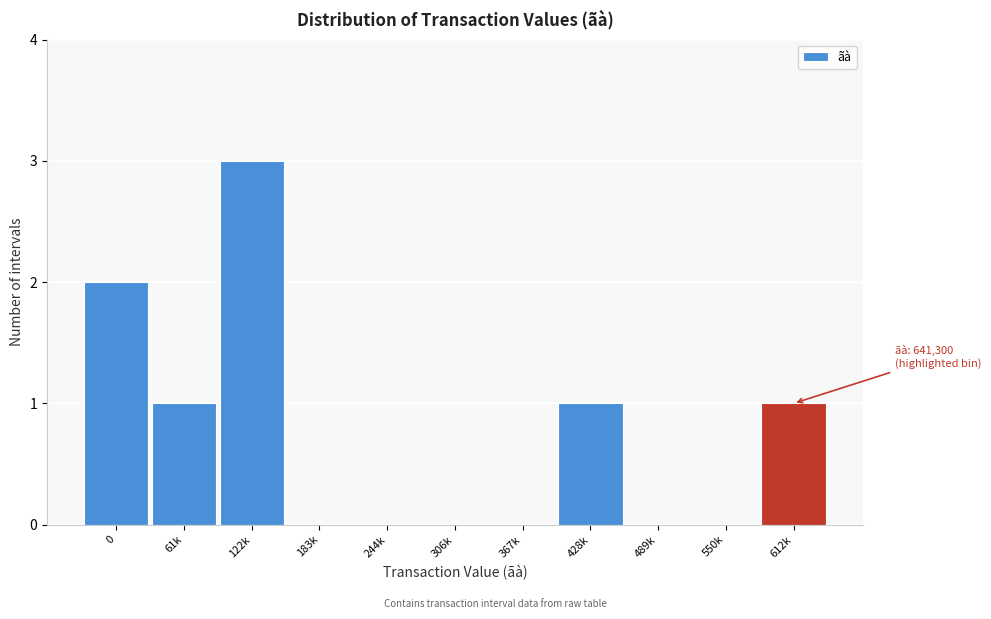

Reading right to left, transcribe all the data shown in this chart.

612k=1	550k=0	489k=0	428k=1	367k=0	306k=0	244k=0	183k=0	122k=3	61k=1	0=2